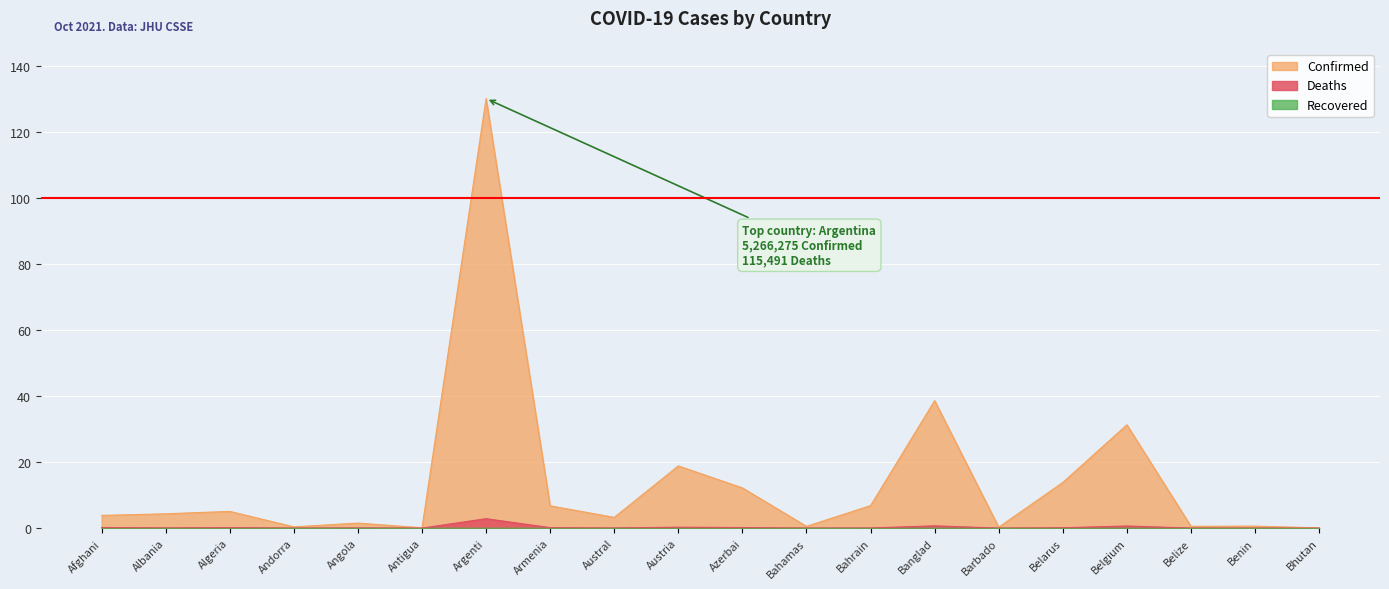

Count the number of data series in this chart.

3